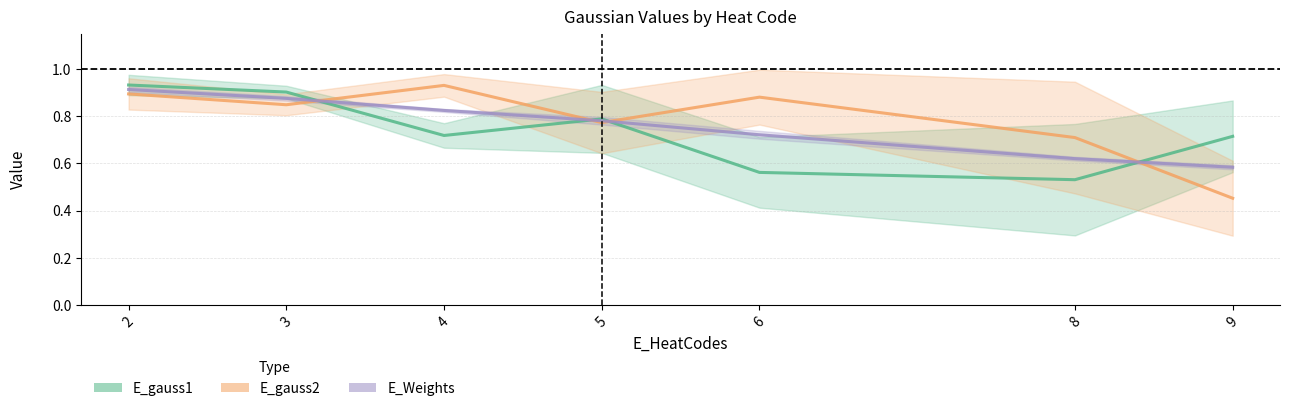

At which label does E_gauss1 reach its minimum?

8